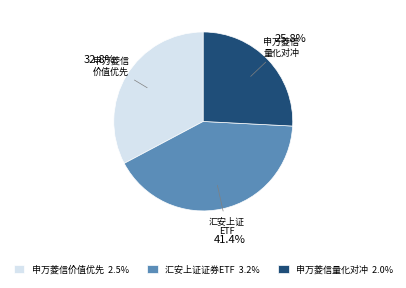

Count the number of slices in the pie.

3